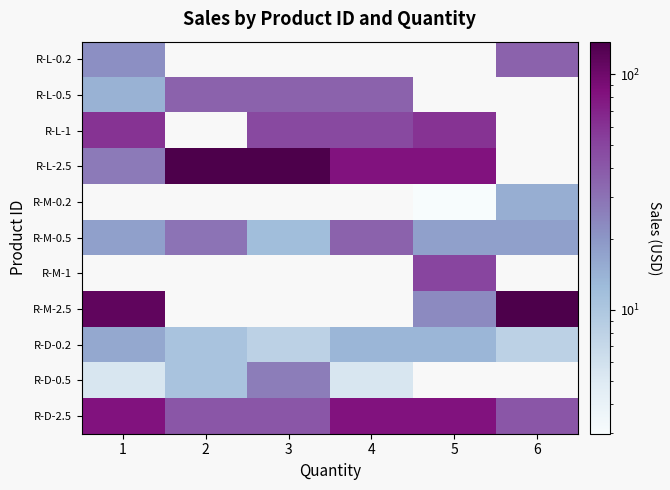

At which label does R-L-0.5 reach its peak?

2